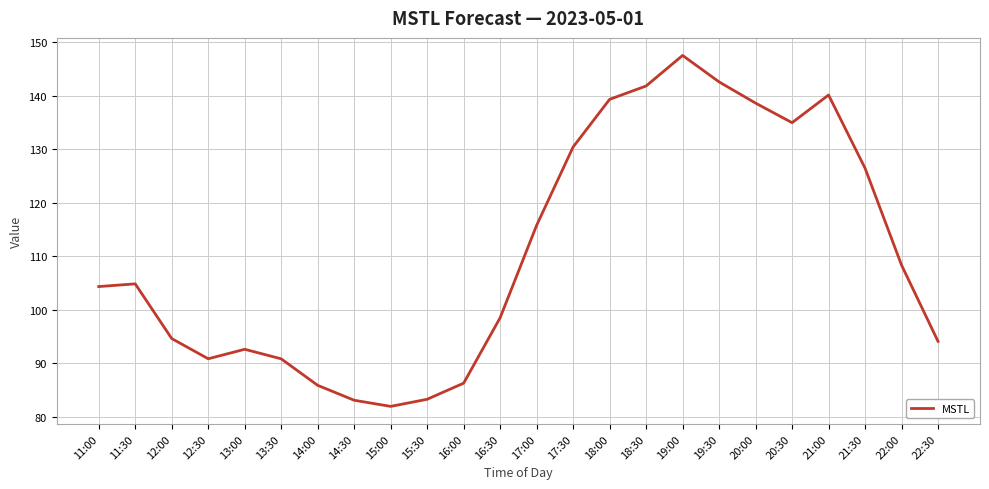

How many values are below 104?

11